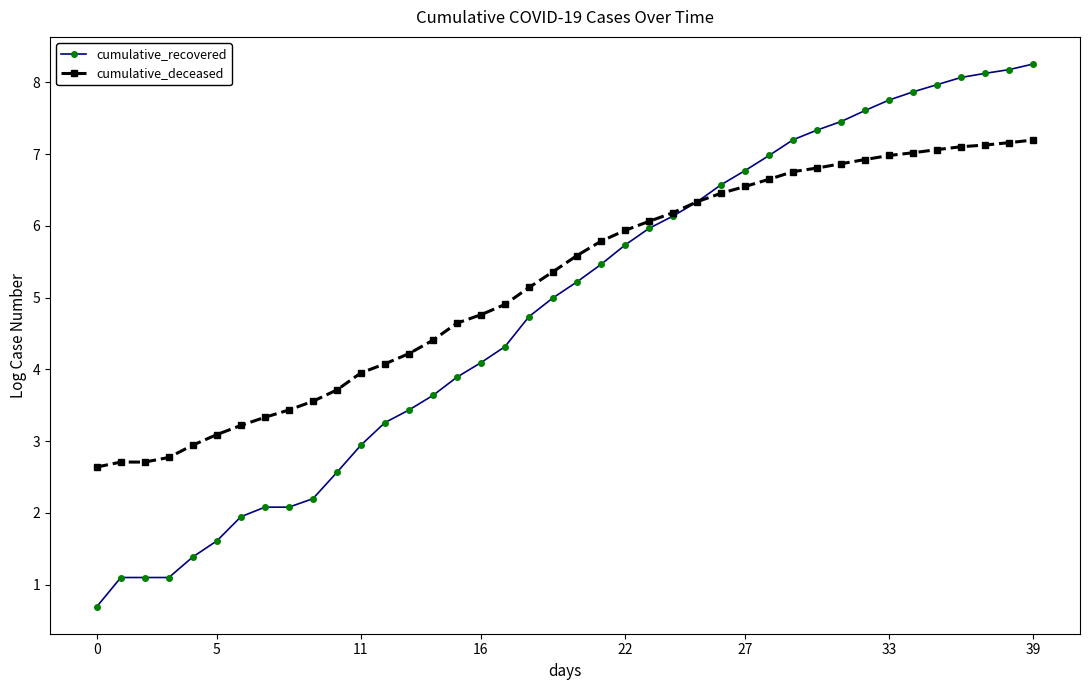

Rank the series by their average value, from highest to lowest.

cumulative_deceased, cumulative_recovered